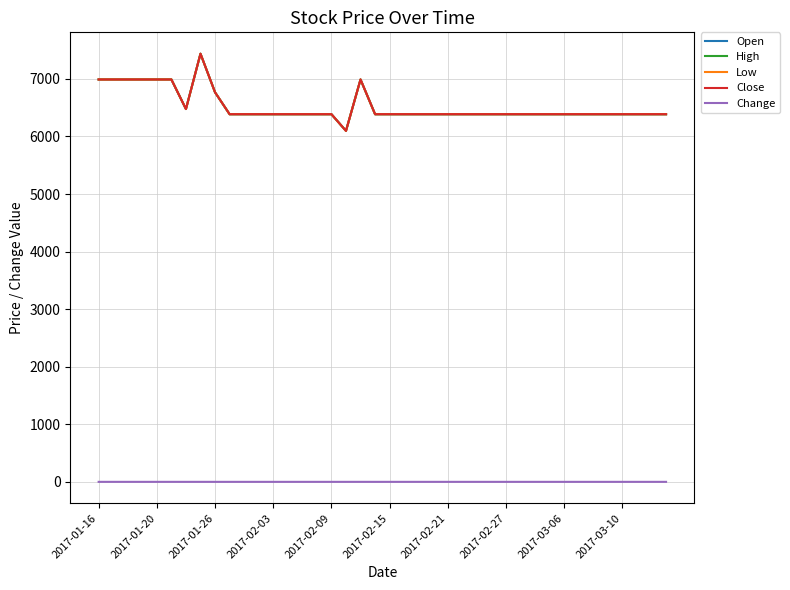

Which series has the largest range (max minus min)?

Open